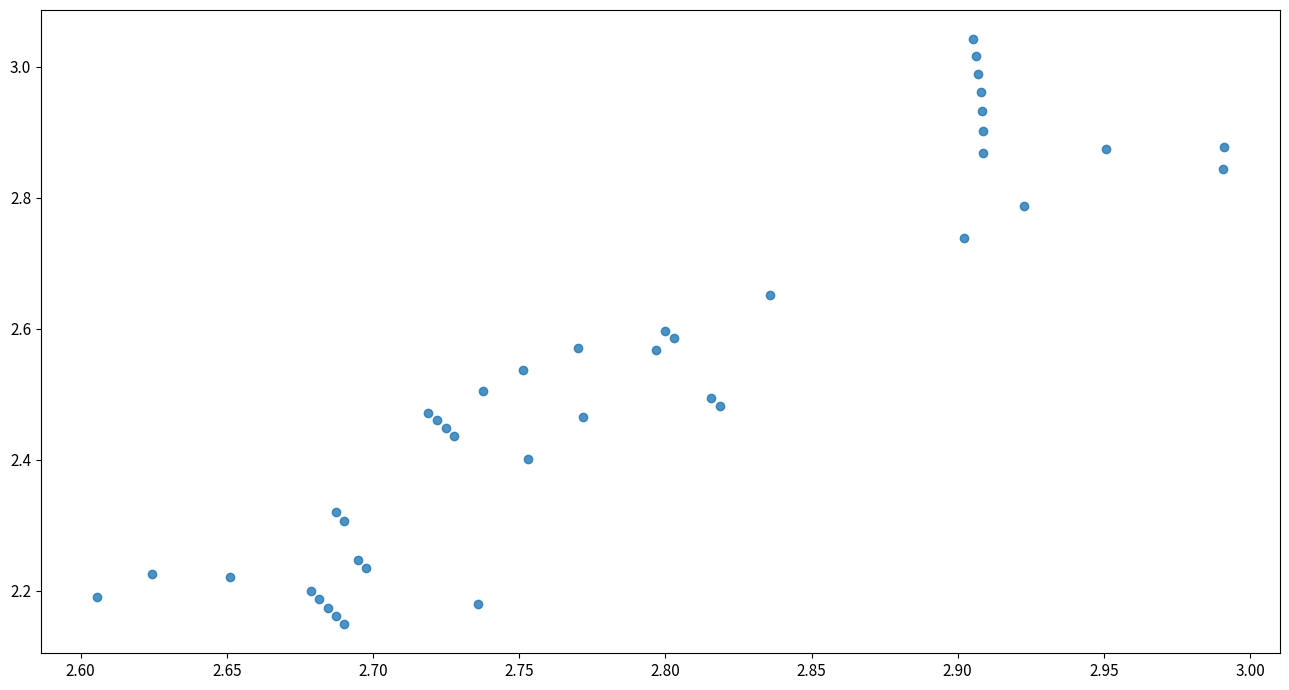

What is the range of X values (max minus min)?

0.4